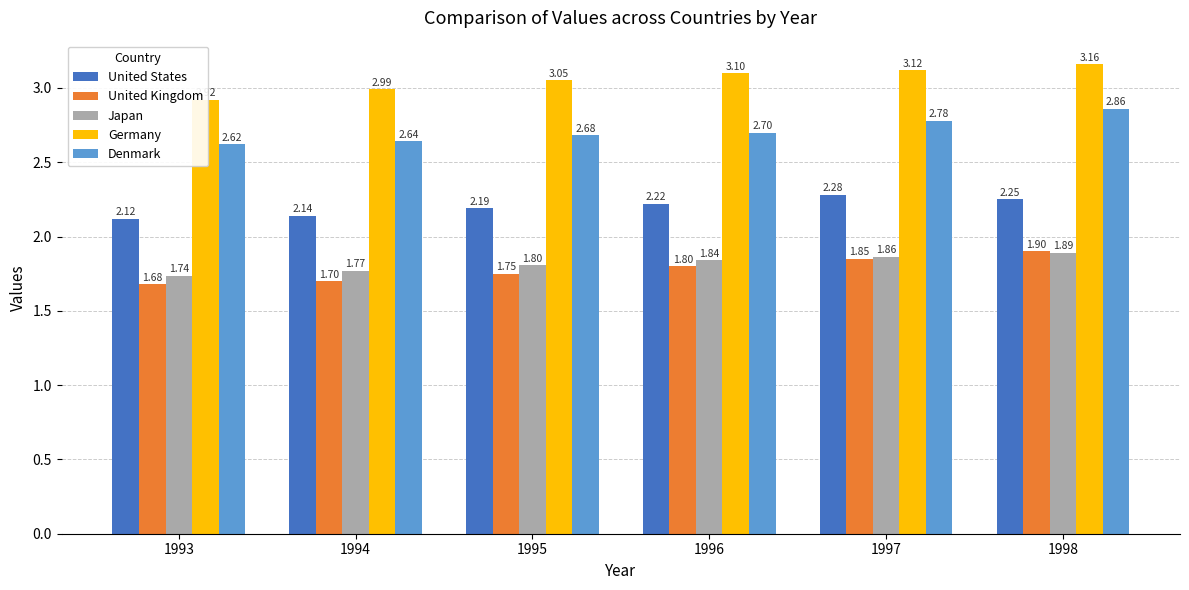

At which category is the sum across all series the highest?

1998